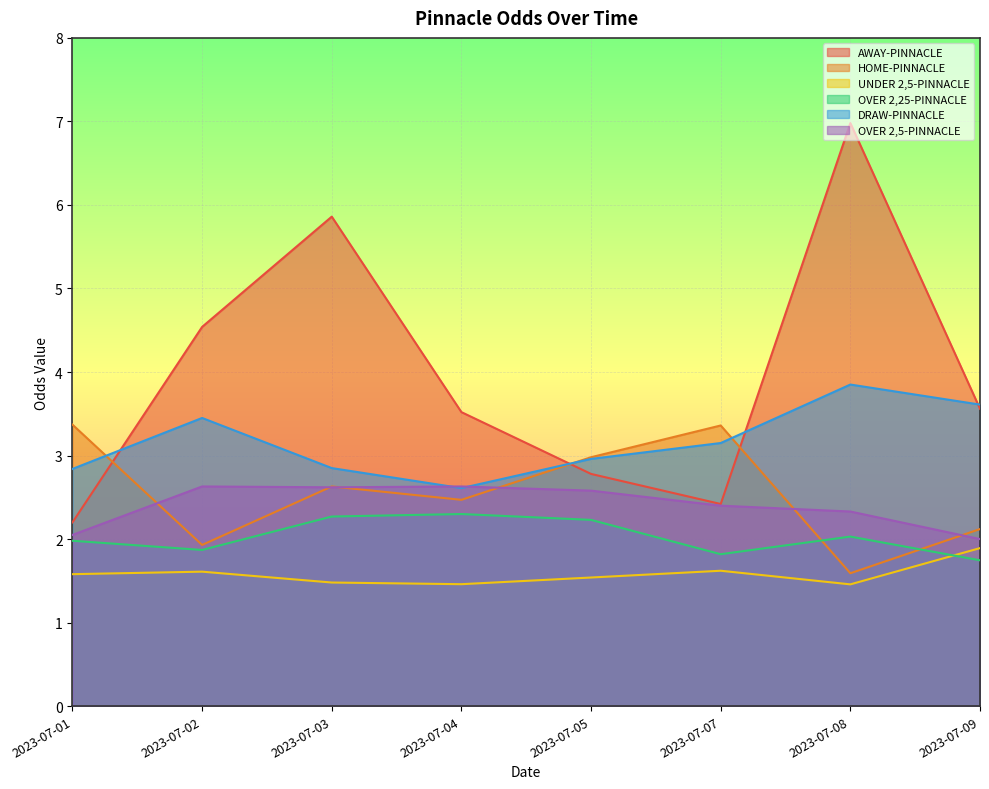

Where do DRAW-PINNACLE and OVER 2,5-PINNACLE first cross each other?

2023-07-03 and 2023-07-04